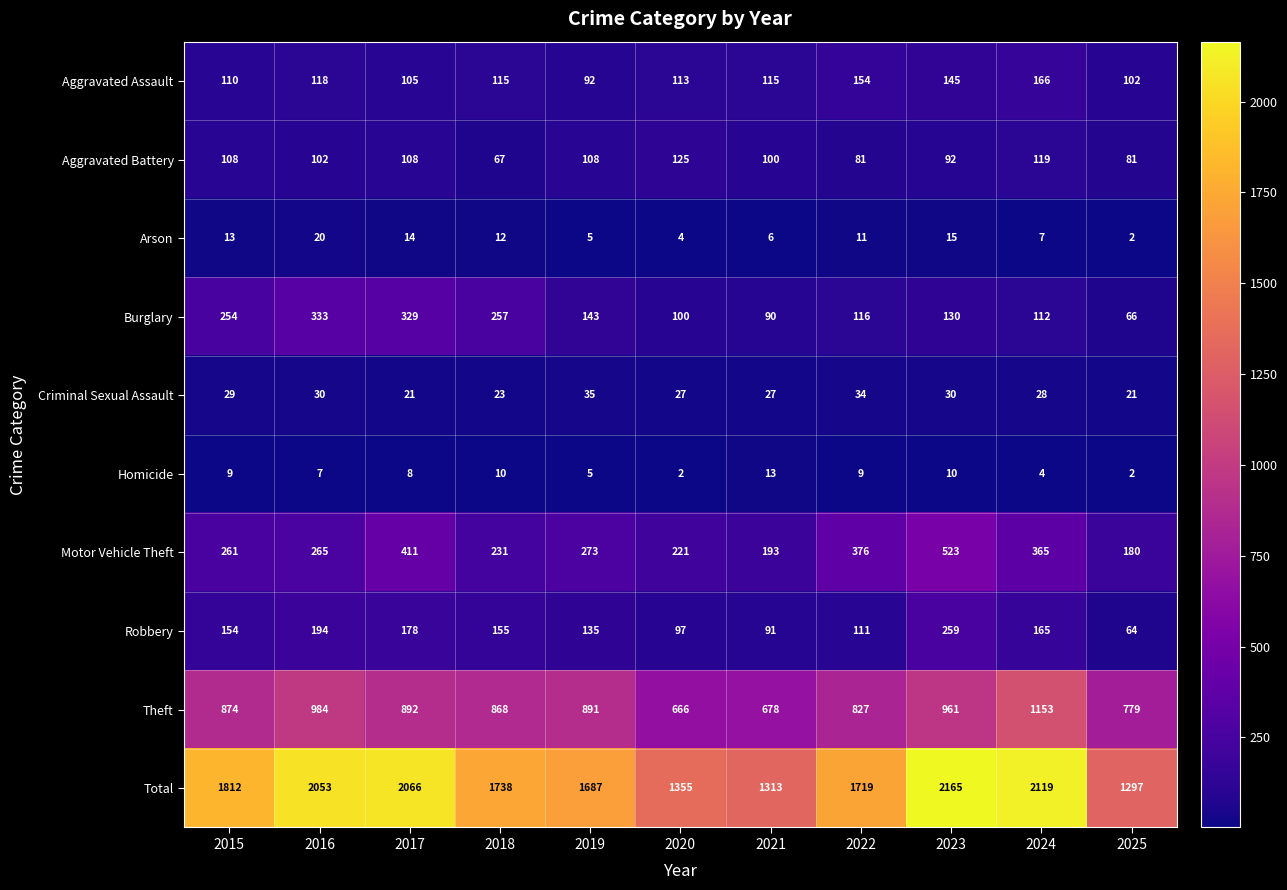

What is the highest value of the Motor Vehicle Theft series?

523